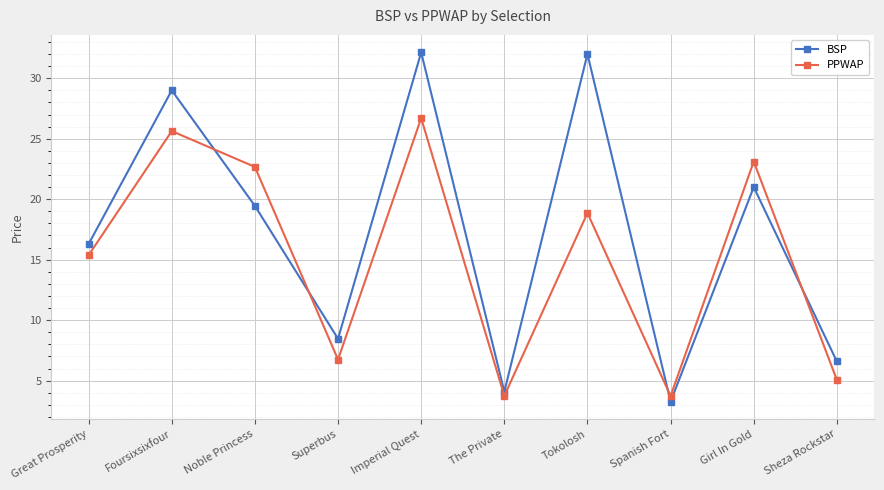

Which series has the widest spread of values?

BSP